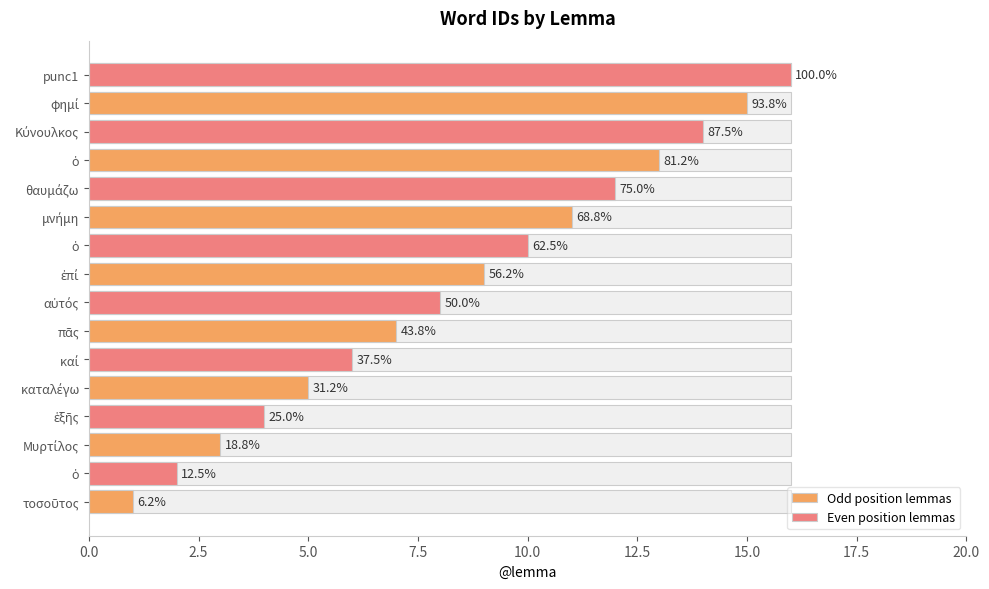

Which has a higher value, μνήμη or τοσοῦτος?

μνήμη